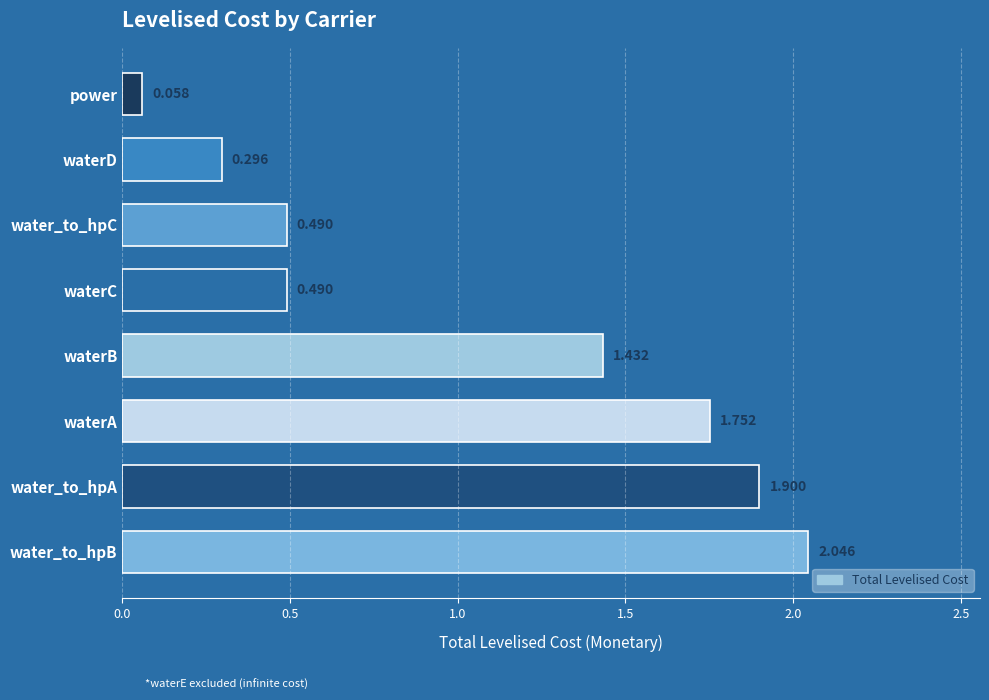

At which category does the chart reach its minimum across all series?

power